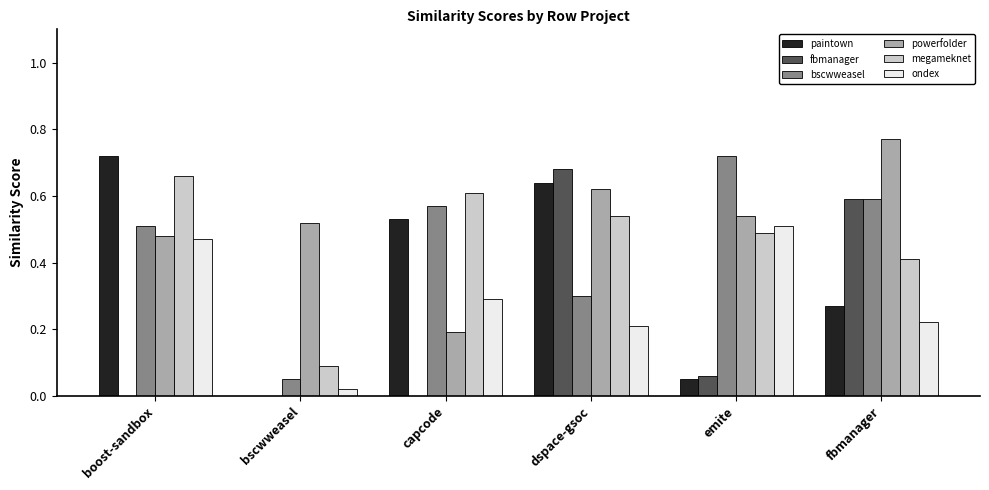

What are all the series names shown in the legend?

paintown, fbmanager, bscwweasel, powerfolder, megameknet, ondex